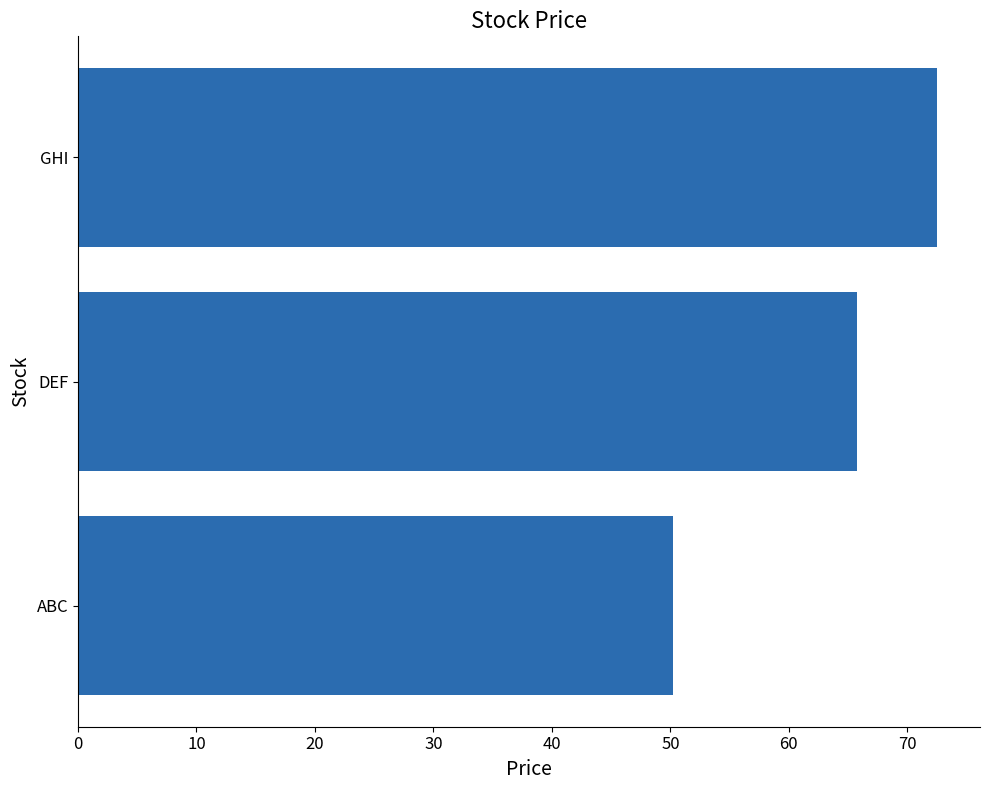

Count the number of data series in this chart.

1